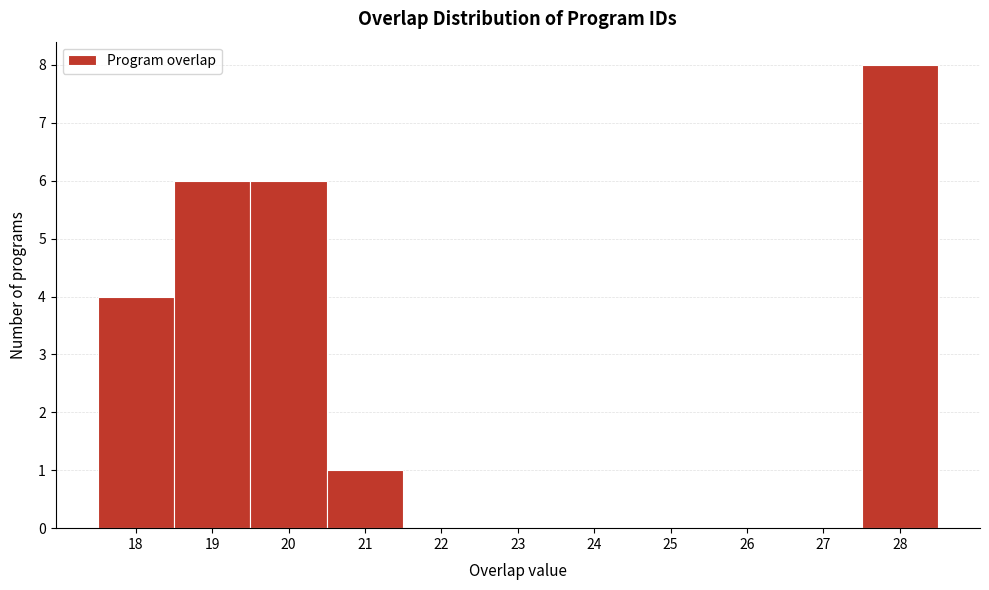

Reading left to right, transcribe this chart: for each bar, give the range it covers on the x-axis and its height. The values are not printed on the chart, so give them approximately, as read against the axis.

17.5 to 18.5: 4
18.5 to 19.5: 6
19.5 to 20.5: 6
20.5 to 21.5: 1
21.5 to 22.5: 0
22.5 to 23.5: 0
23.5 to 24.5: 0
24.5 to 25.5: 0
25.5 to 26.5: 0
26.5 to 27.5: 0
27.5 to 28.5: 8